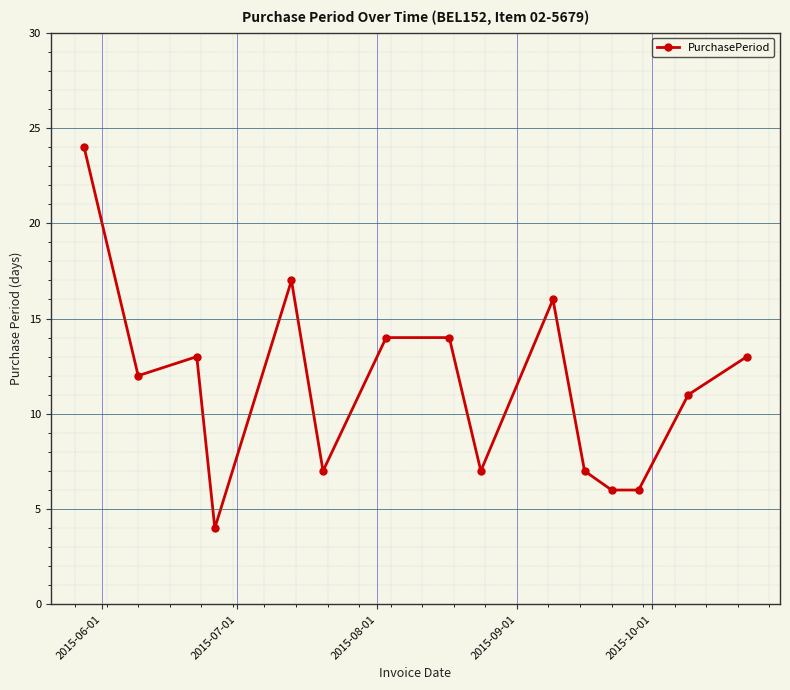

What is the smallest value displayed?

4